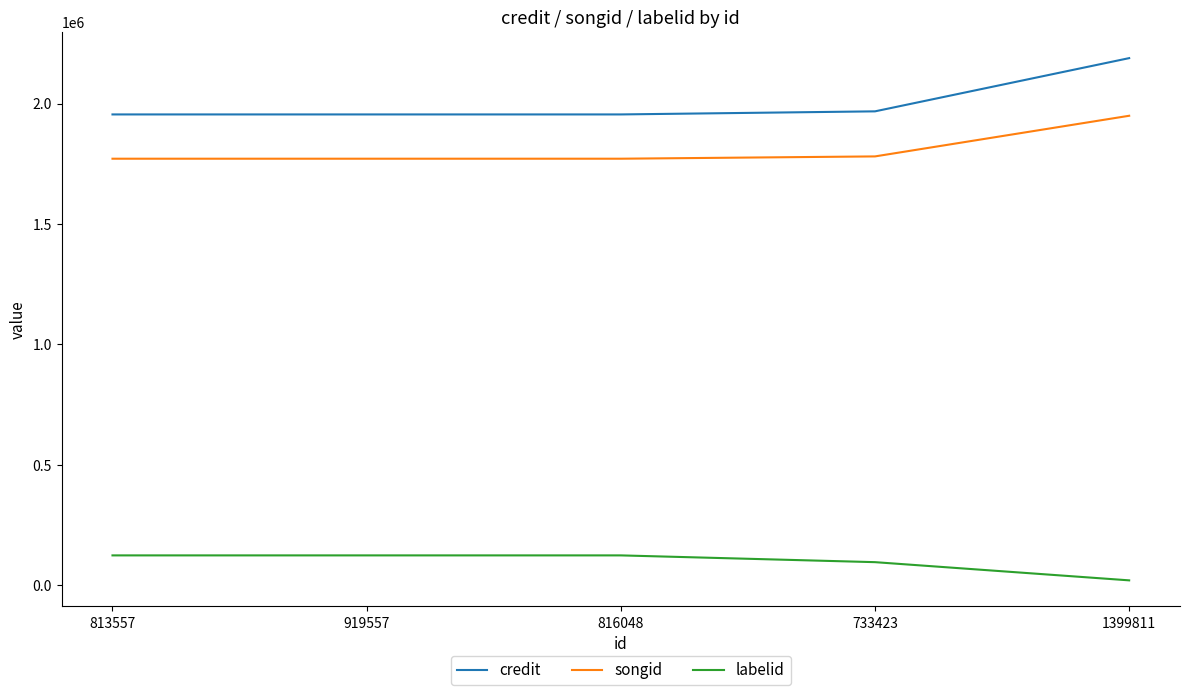

At 919557, list the series in order from largest to smallest.

credit, songid, labelid